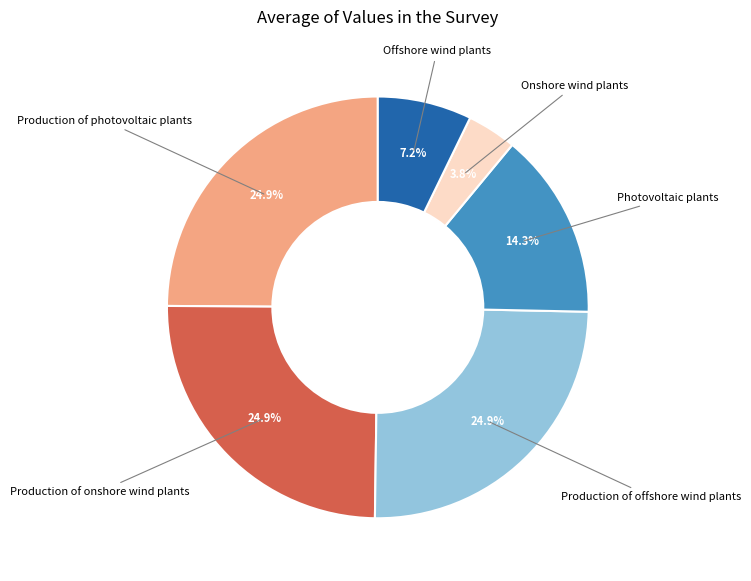

Is there any slice that represents more than half of the pie?

No